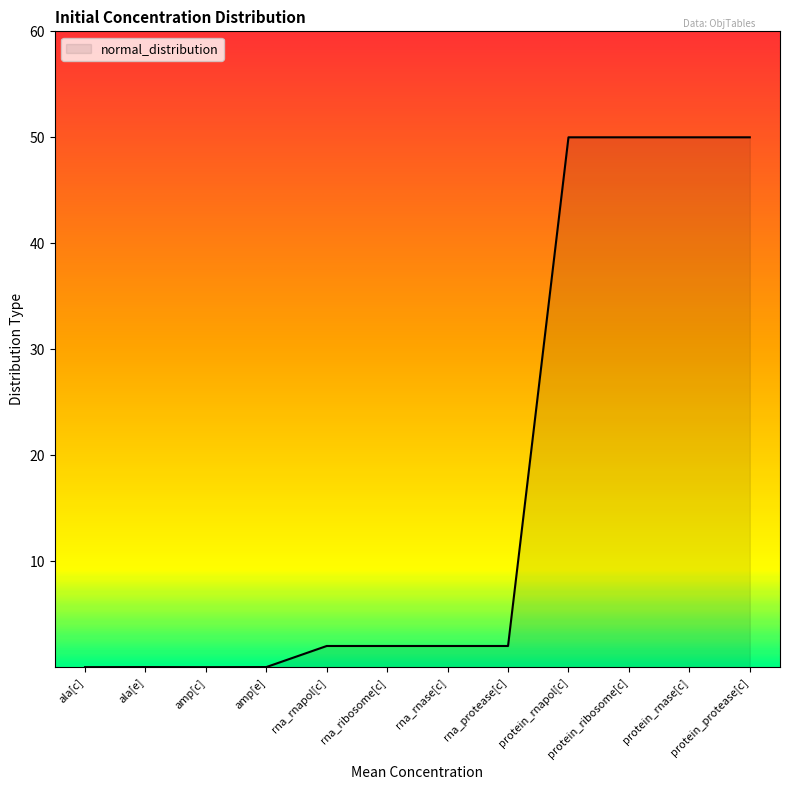

What is the difference between the maximum and minimum values?

50.0